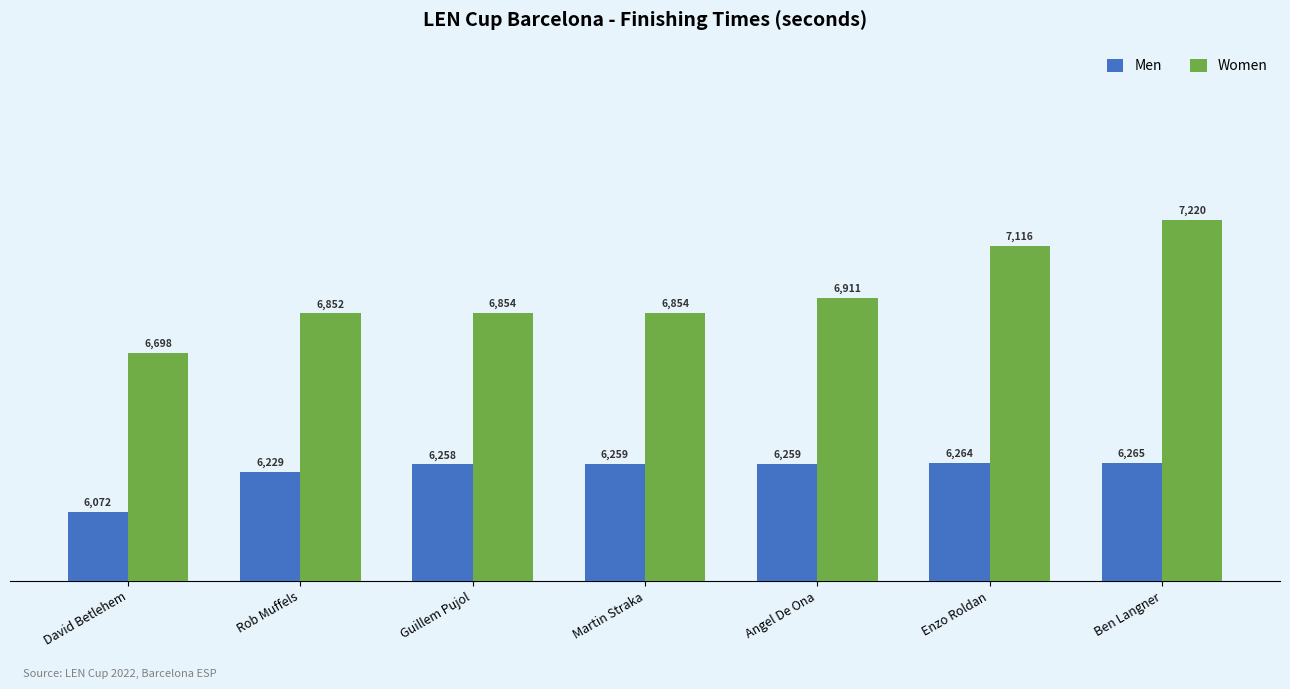

How many groups of bars are there?

7